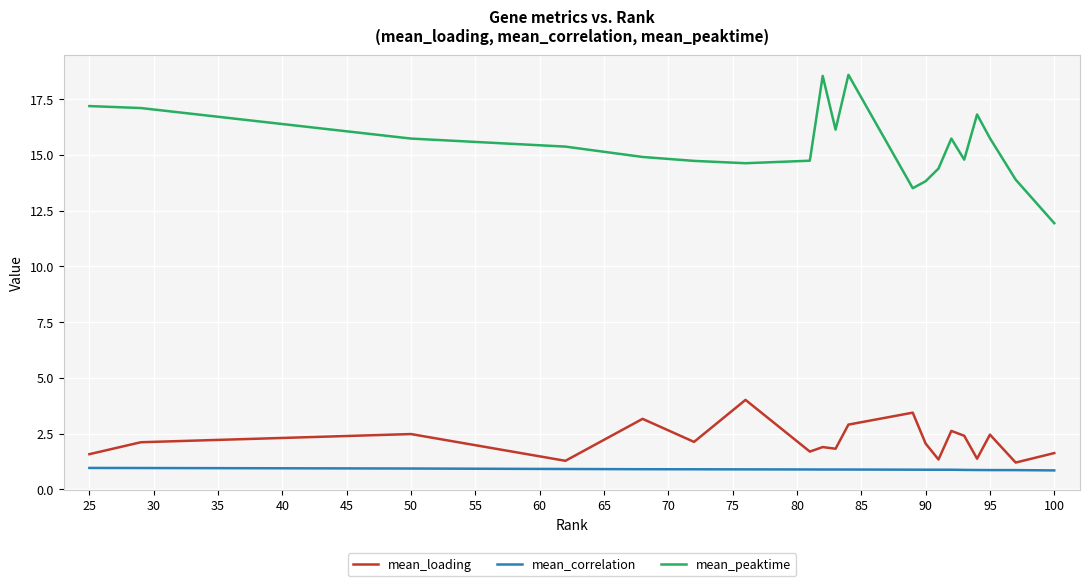

Which series has the largest total across all categories?

mean_peaktime